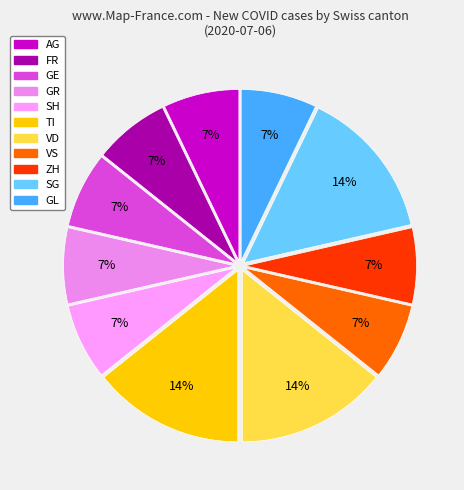

How many slices are in this pie chart?

11